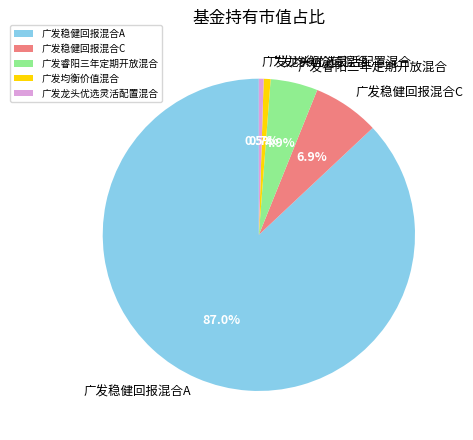

To the nearest percent, what is the average slice percentage?

20%